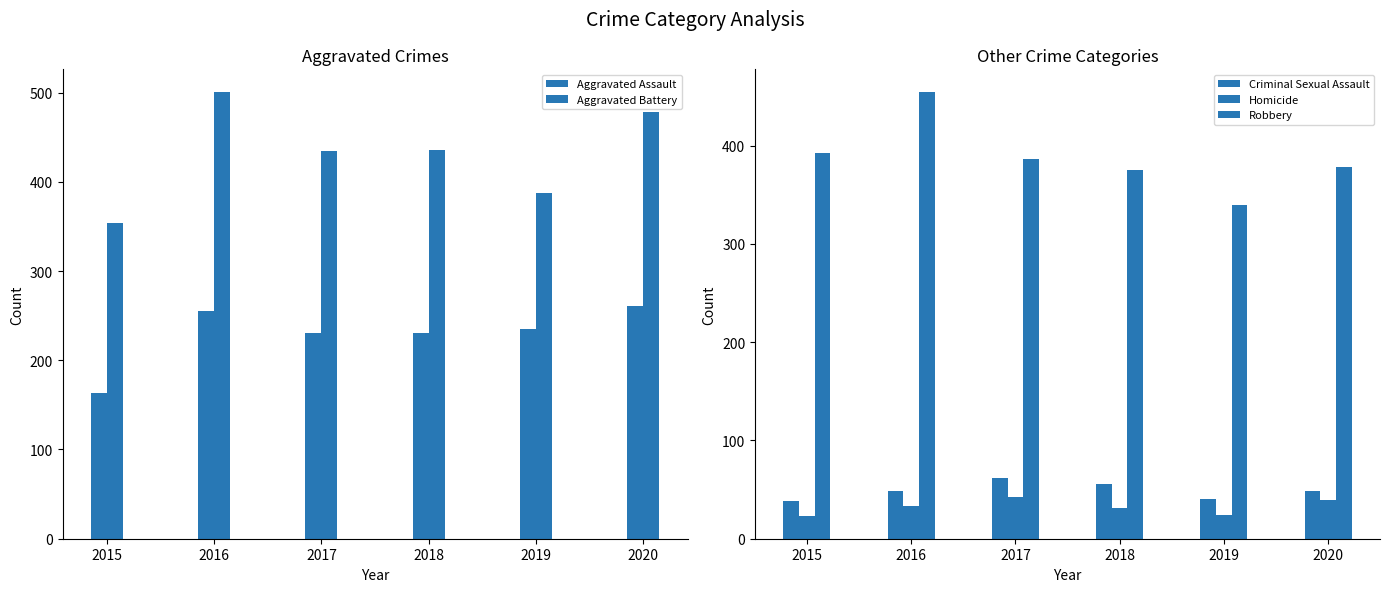

Which series has the largest range (max minus min)?

Aggravated Battery